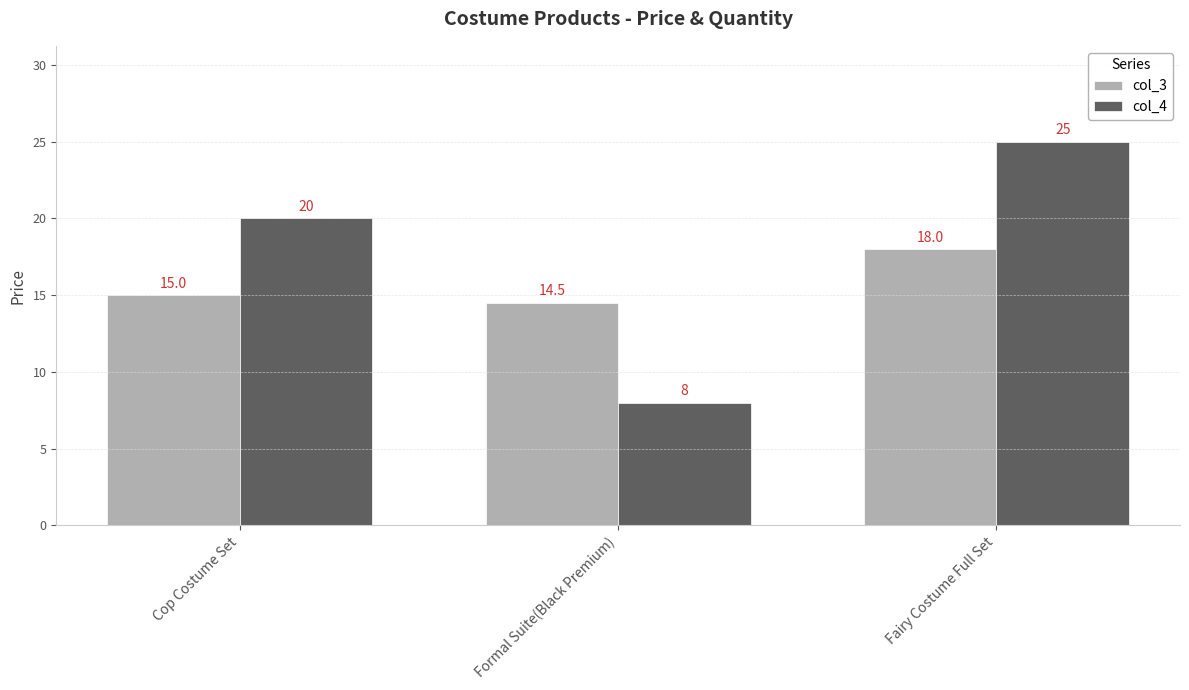

Reading right to left, what are all the values shown in this chart?

col_3: 18.0	14.5	15.0
col_4: 25.0	8.0	20.0